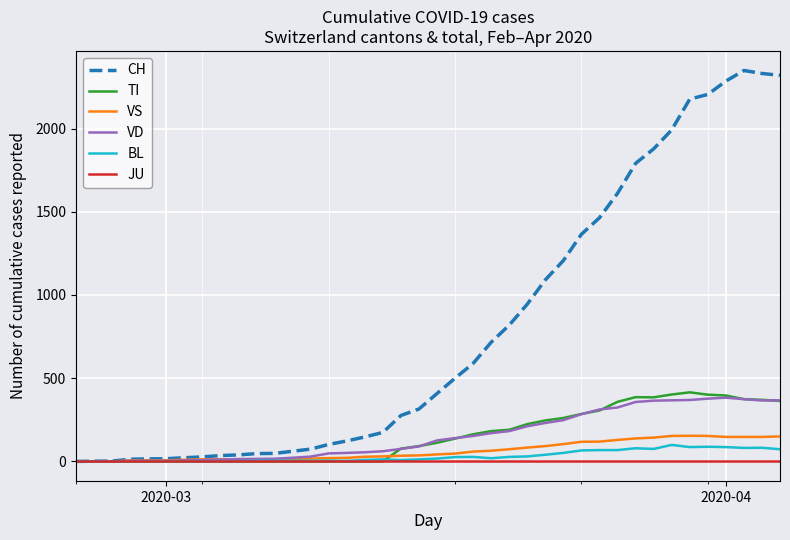

What is the sum of all CH values?

31580